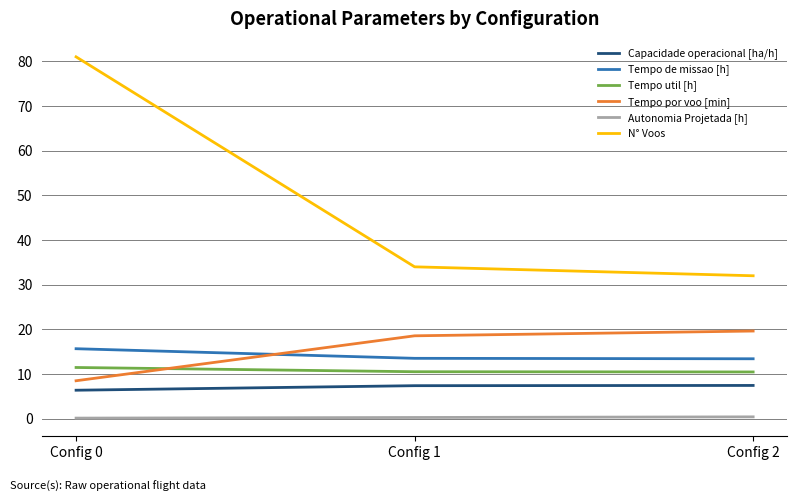

What is the minimum value for Capacidade operacional [ha/h]?

6.4